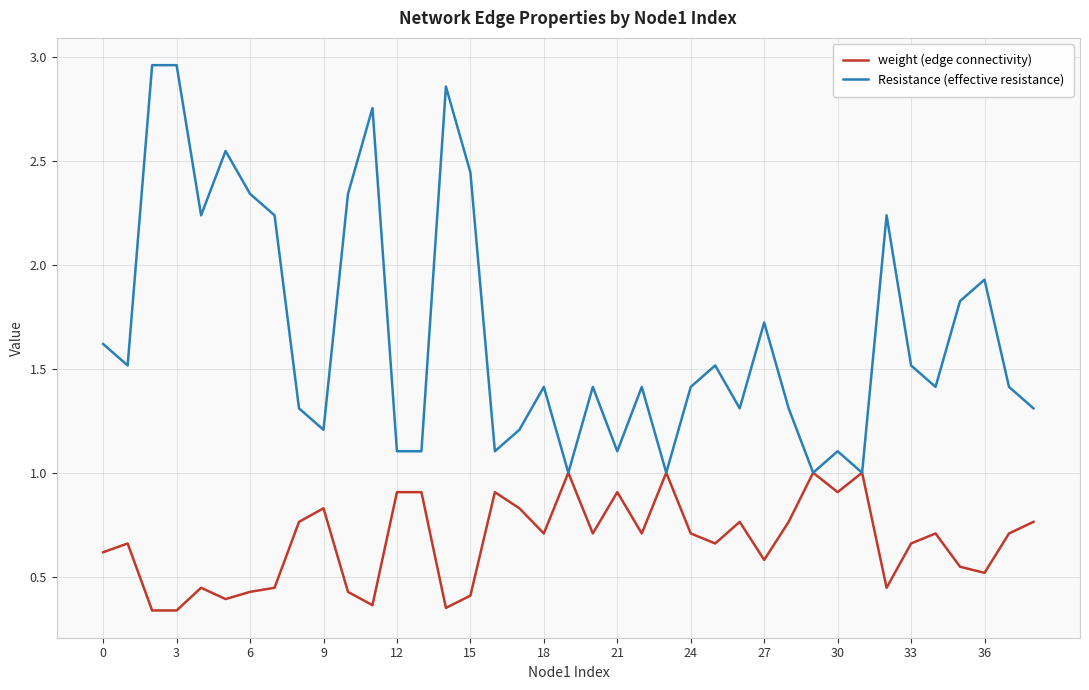

List the series in order of their overall mean, lowest first.

weight (edge connectivity), Resistance (effective resistance)